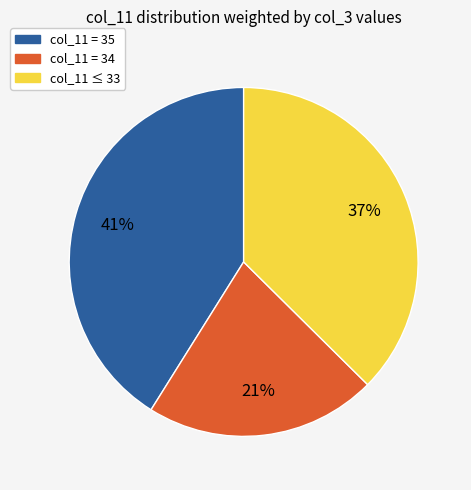

Does any single category account for the majority?

No